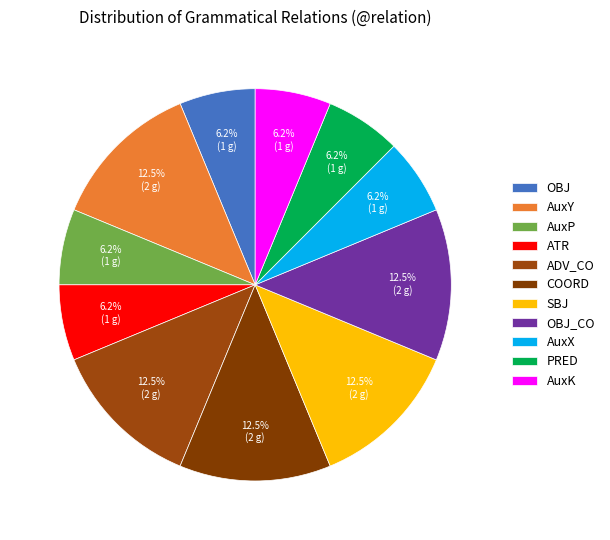

Count the number of slices in the pie.

11